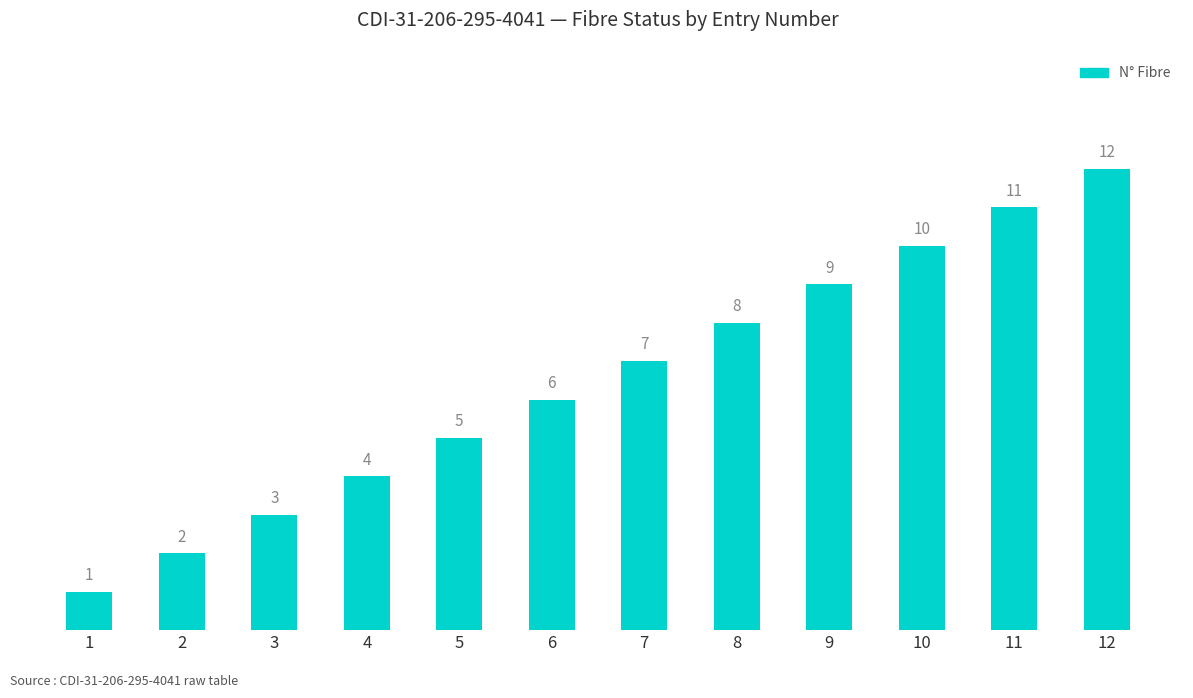

What is the difference between the values at 7 and 9?

2